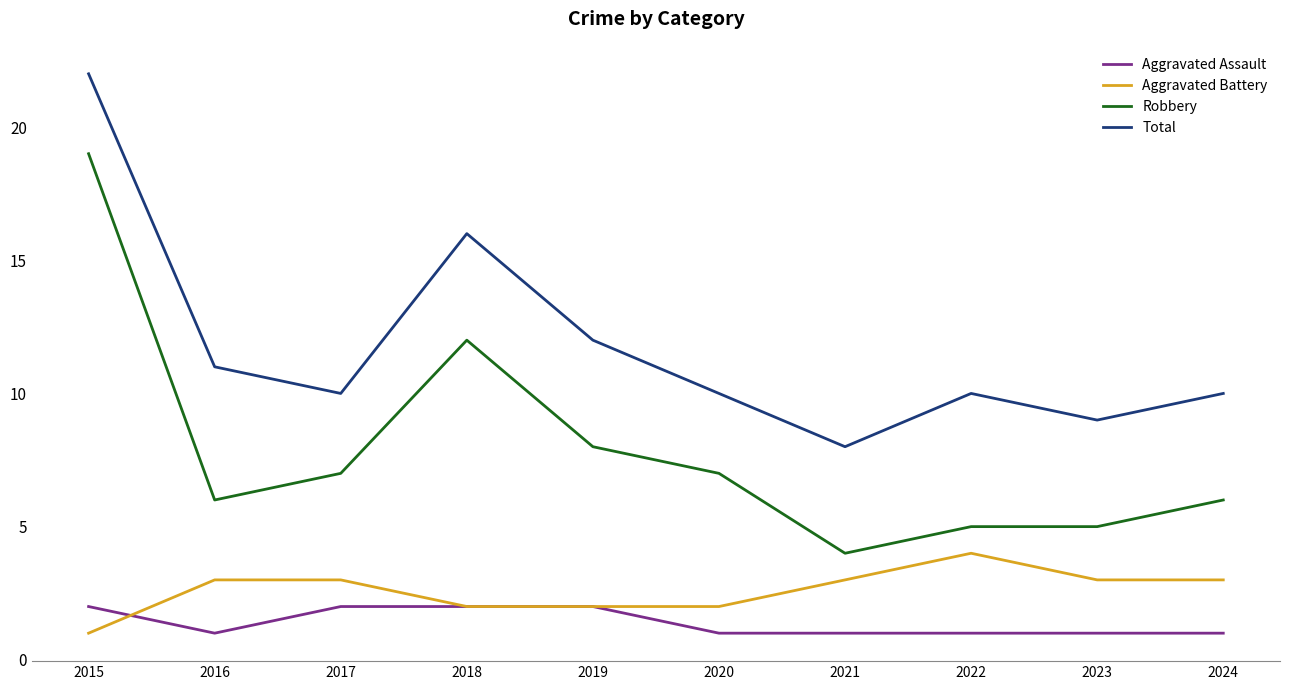

Is this an area chart (filled region under the line)?

No